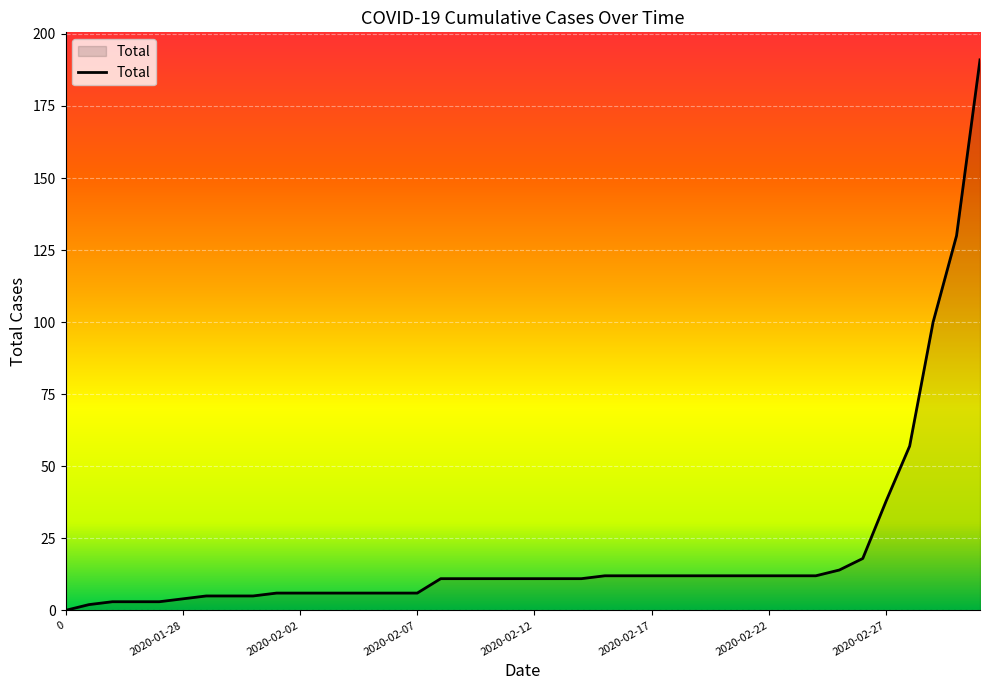

What is the average value?

20